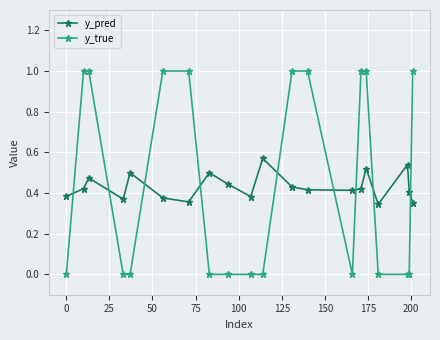

At how many categories does at least one series exceed 0?

20